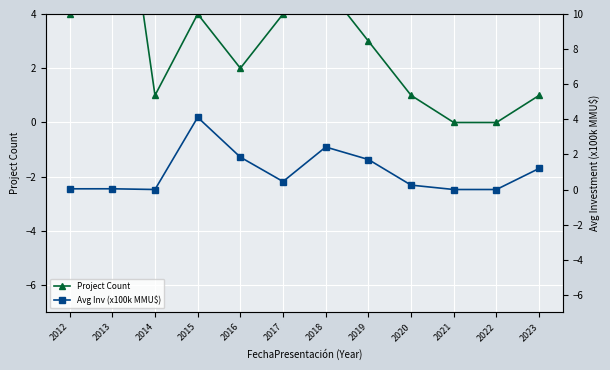

True or false: Project Count and Avg Inv (x100k MMU$) intersect in this chart.

True